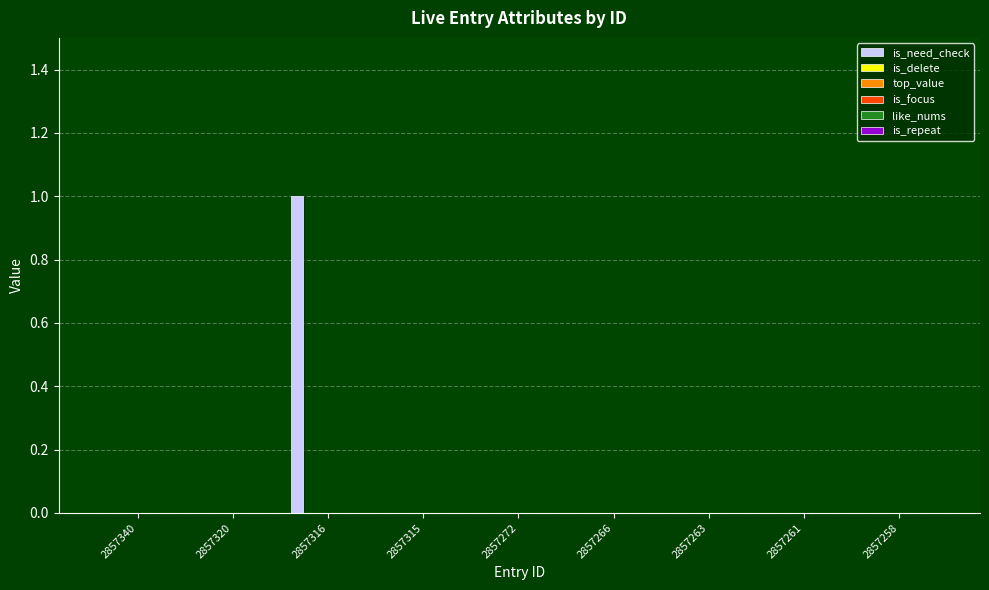

At how many categories does at least one series exceed 0?

1